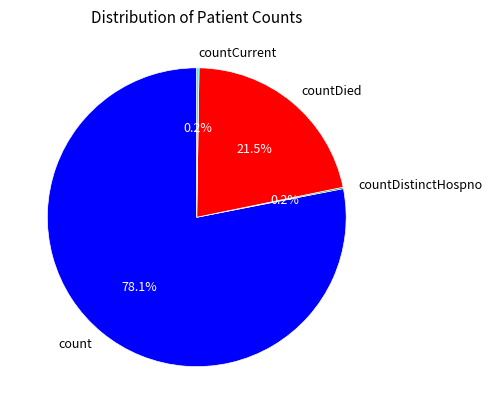

To the nearest percent, what is the average slice percentage?

25%